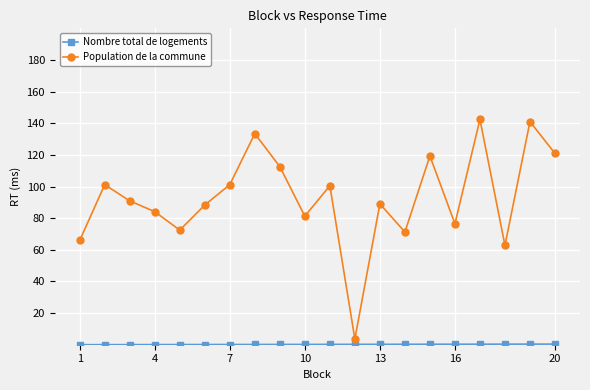

How many series are shown in this chart?

2